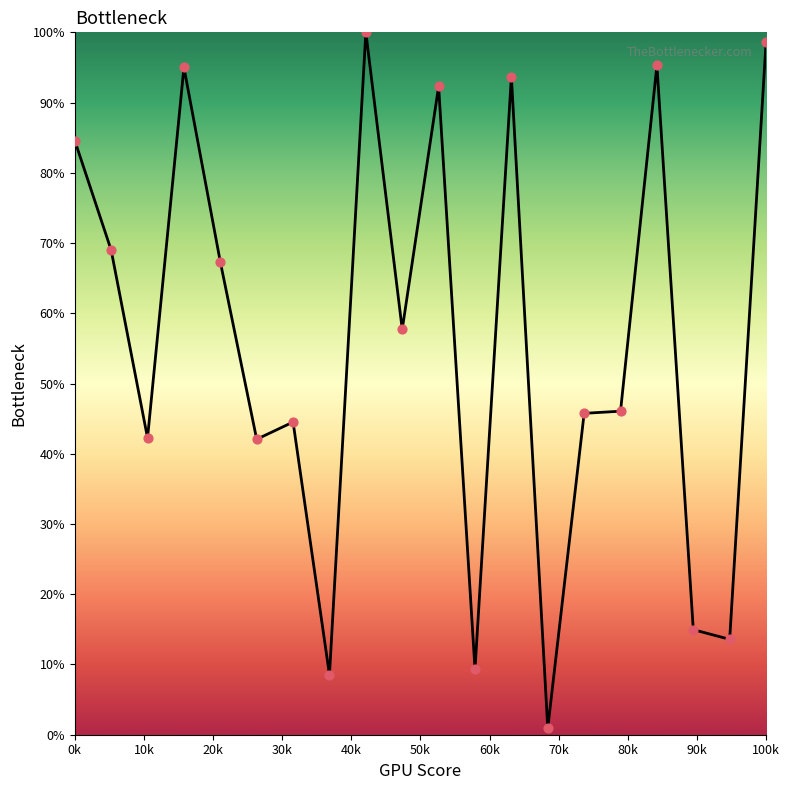

What is the difference between the maximum and minimum values?

99.1